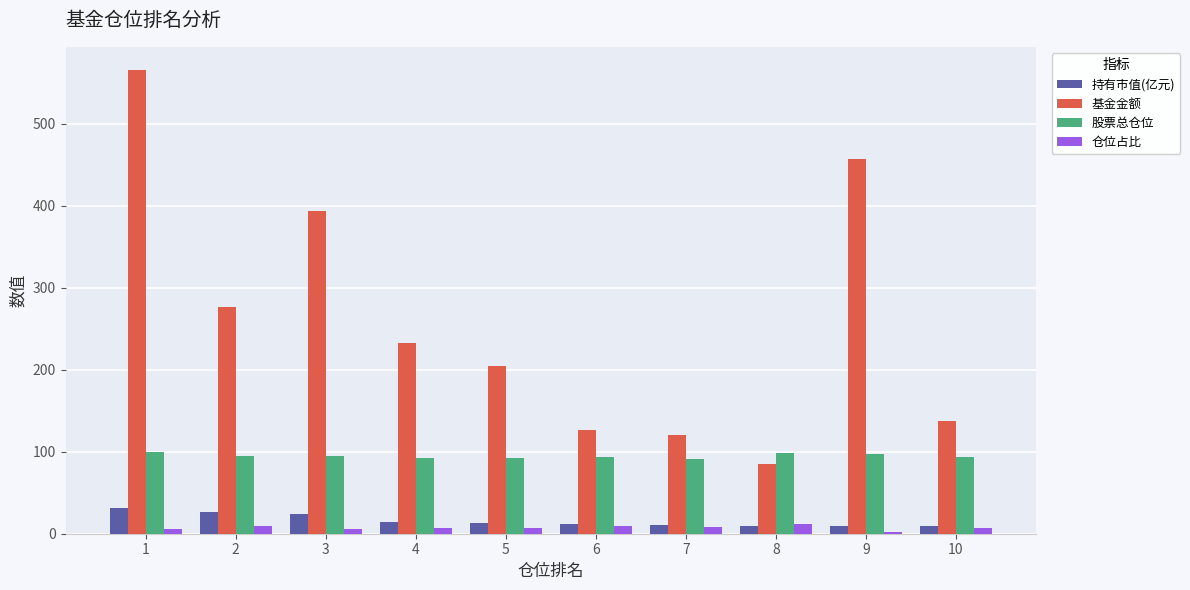

What is the maximum value shown in the chart?

565.7